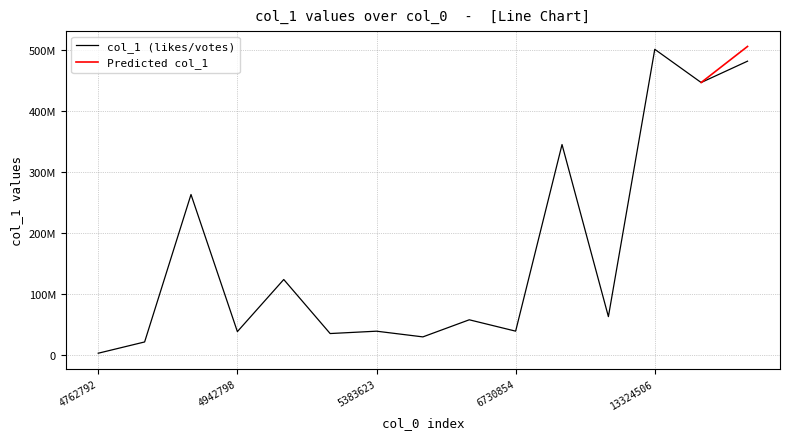

What is the difference between the maximum and second lowest values?

479547204